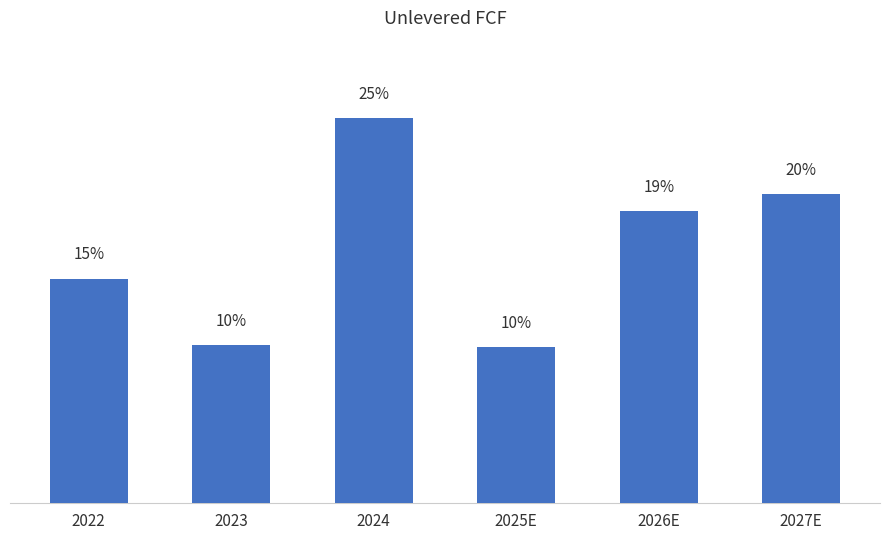

Which has a higher value, 2025E or 2026E?

2026E